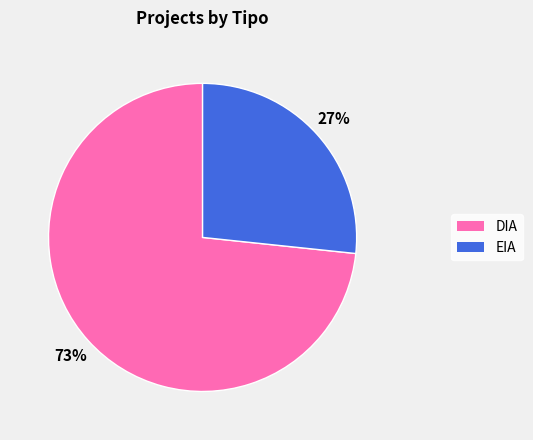

Is it true that DIA is 73% of the pie?

True